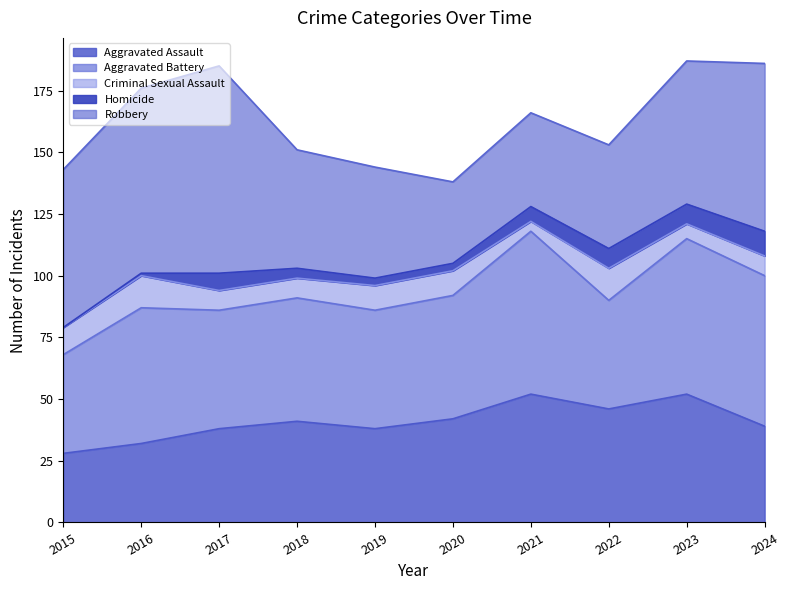

At 2015, list the series in order from smallest to largest.

Homicide, Criminal Sexual Assault, Aggravated Assault, Aggravated Battery, Robbery